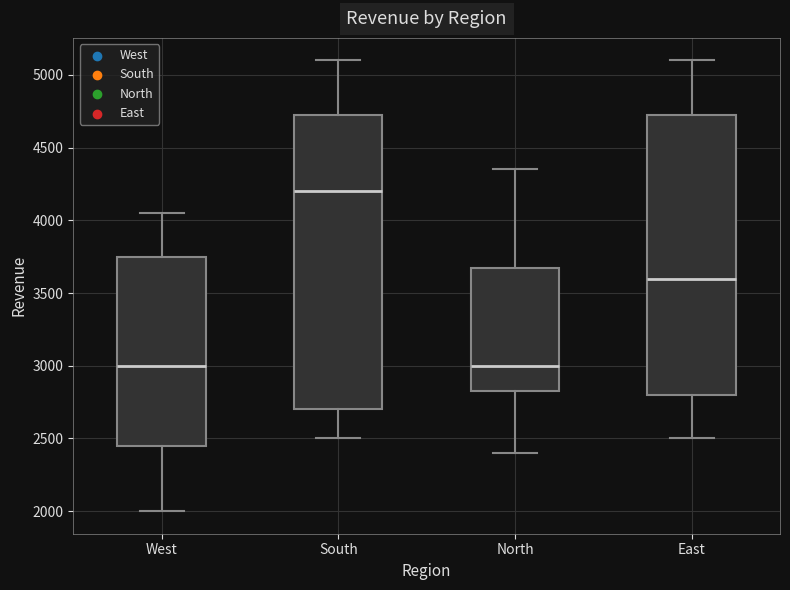

Where does the lower whisker of the box for North end on the y-axis? The values are not printed on the chart, so give them approximately, as read against the axis.

2400